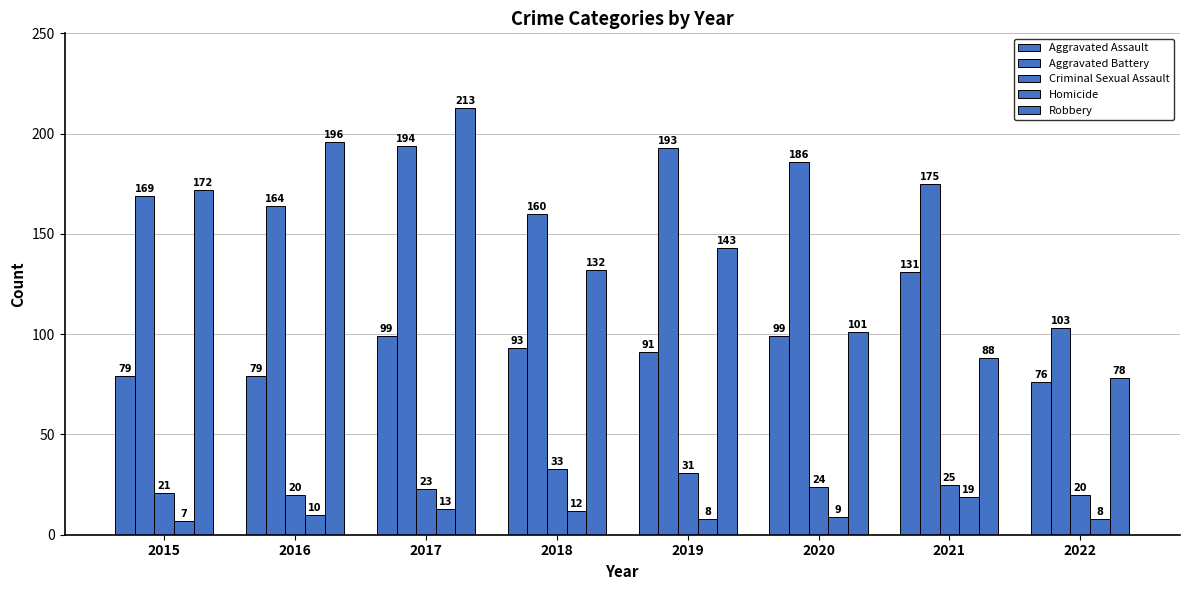

Count the number of categories in the chart.

8